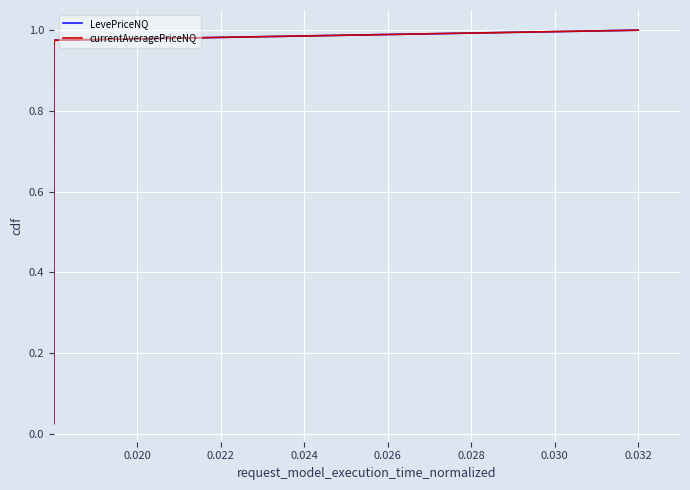

True or false: LevePriceNQ has more than 1 points higher than both neighbors.

False